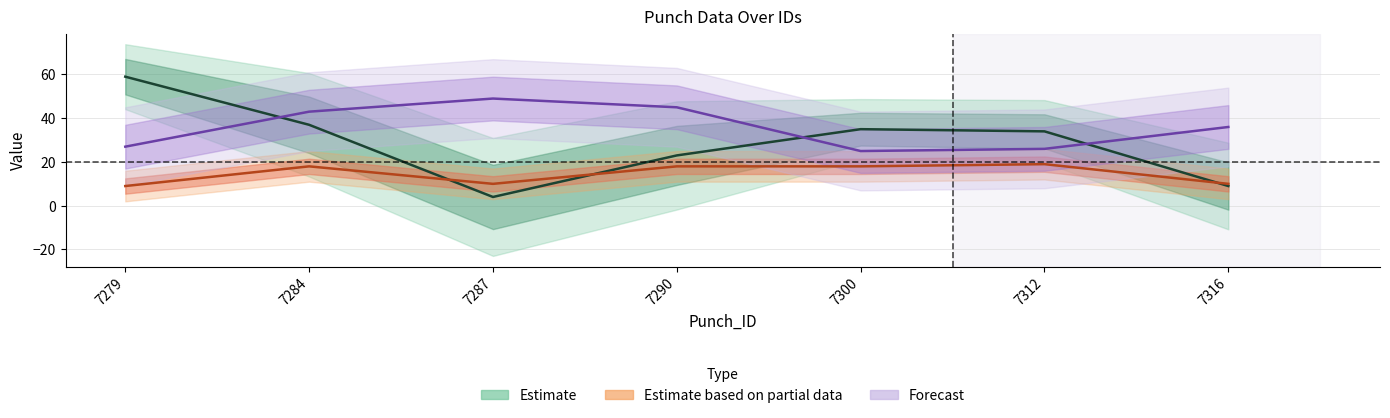

Is the value of Estimate at 7279 greater than the value of Estimate based on partial data at 7290?

Yes